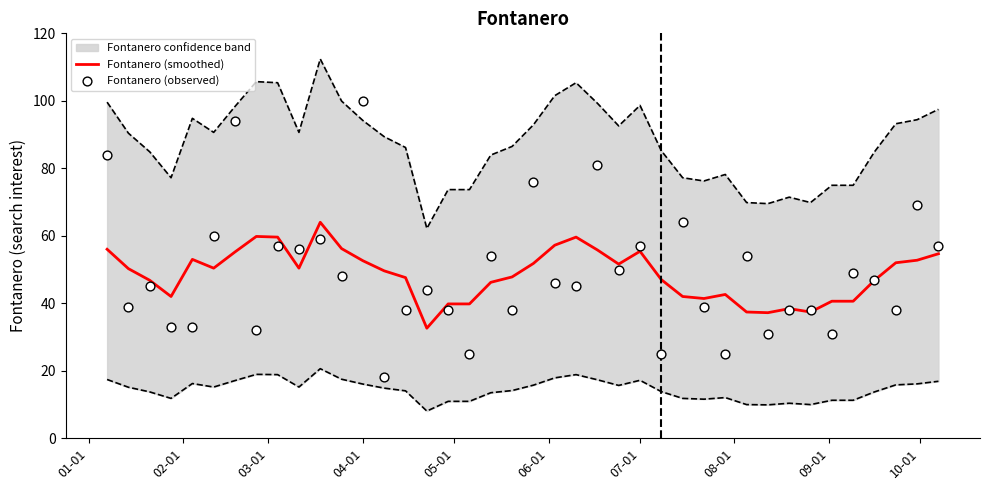

What is the lowest value of the Fontanero (smoothed) series?

32.6